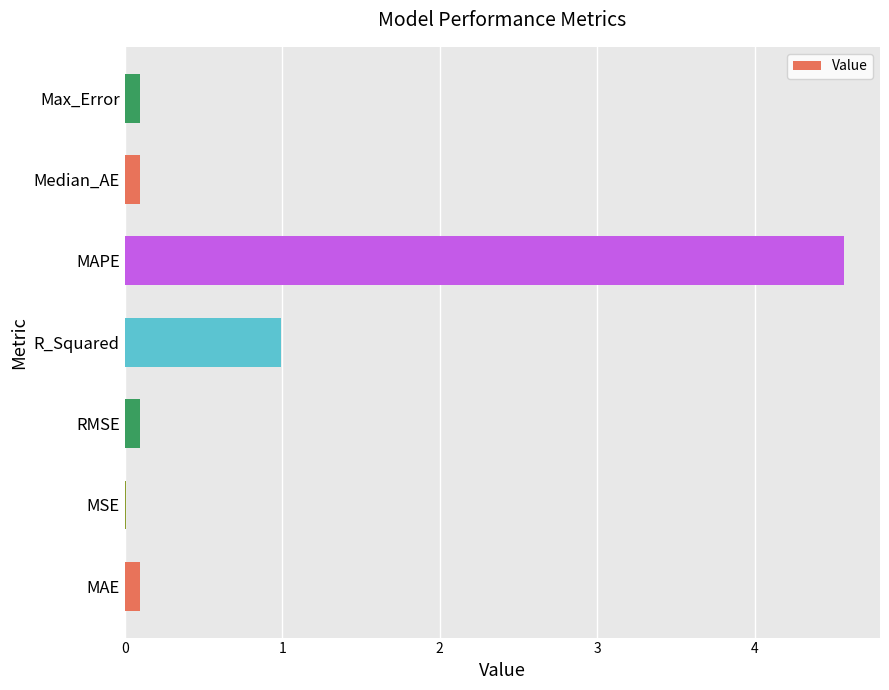

Which label corresponds to the largest value in the chart?

MAPE